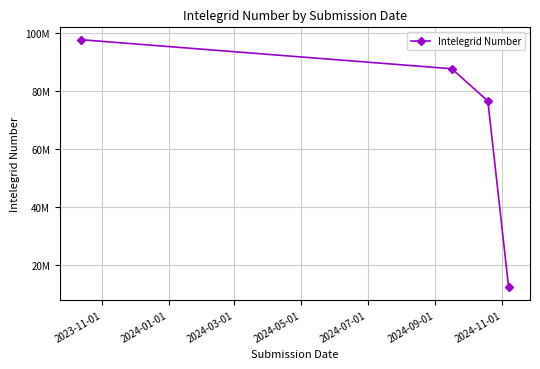

What is the sum of all values?

274197599